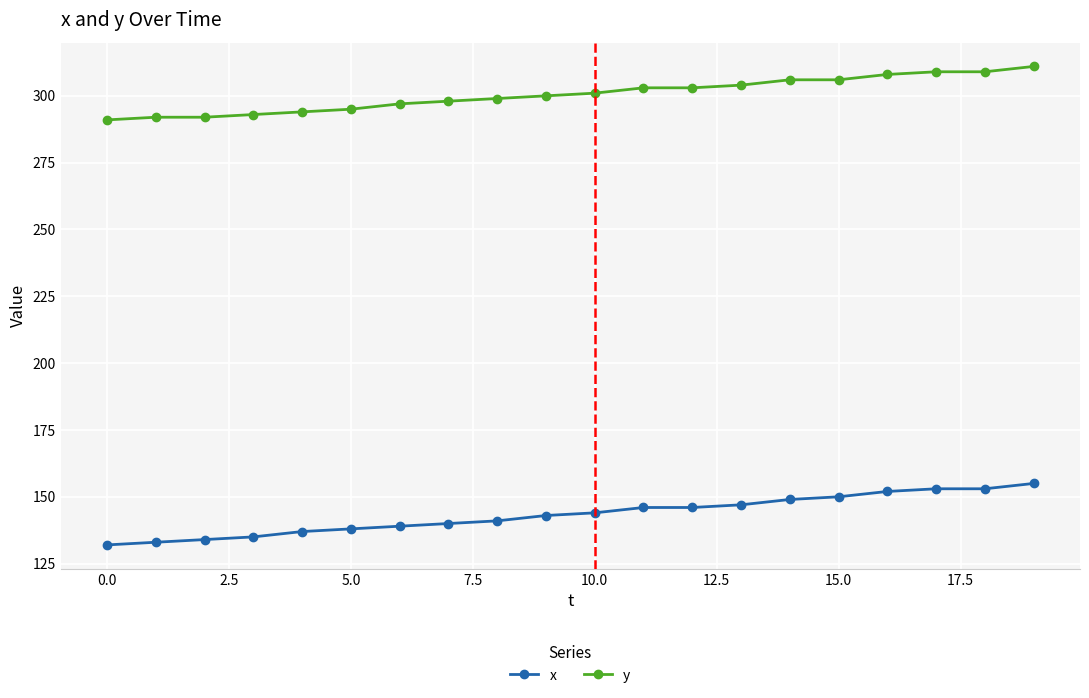

Which series has the largest total across all categories?

y